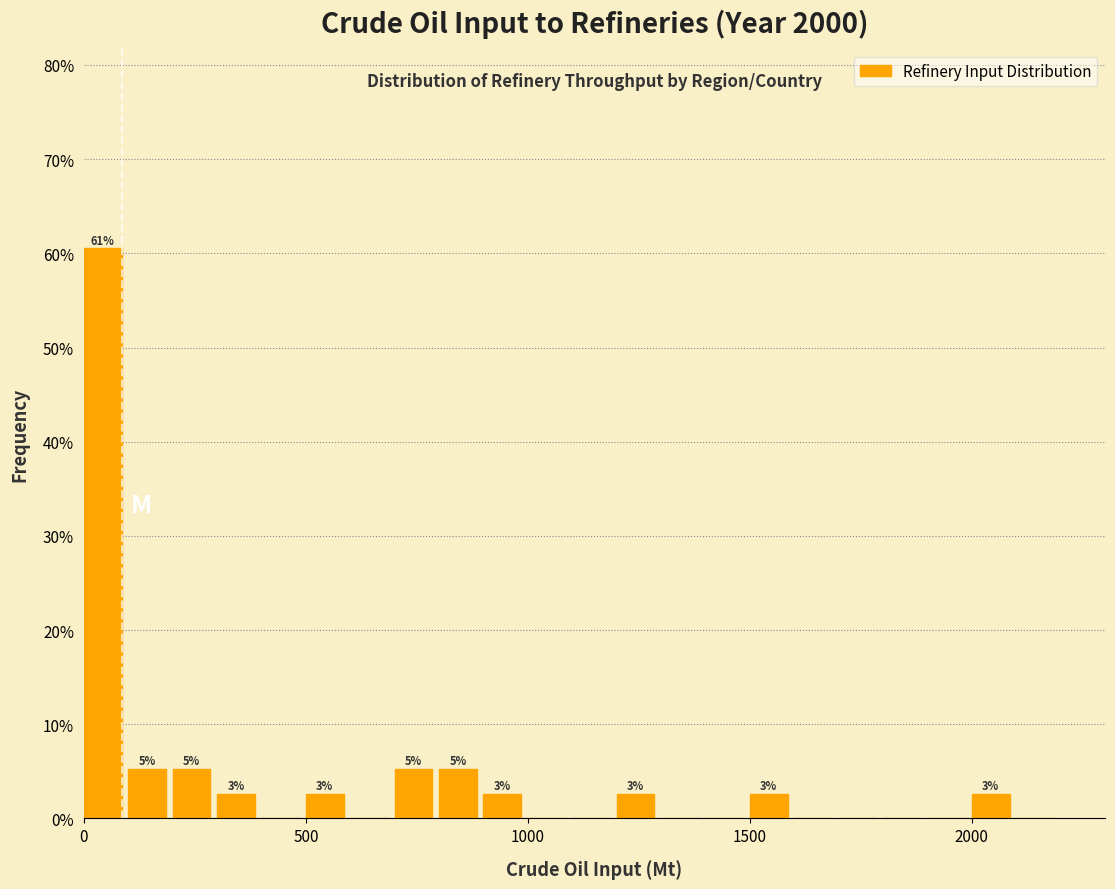

Around what value on the x-axis is the tallest bar? Give the approximate position of its centre, as read against the axis.

50